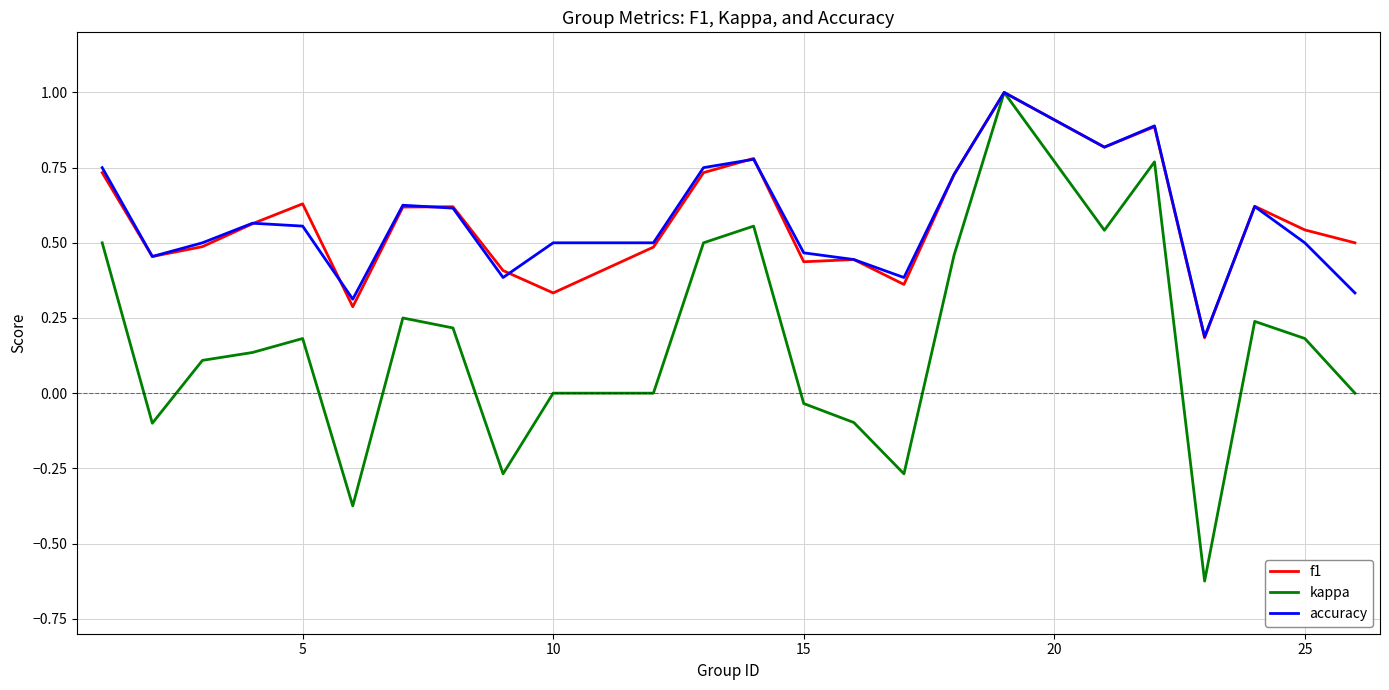

Which series has the largest range (max minus min)?

kappa